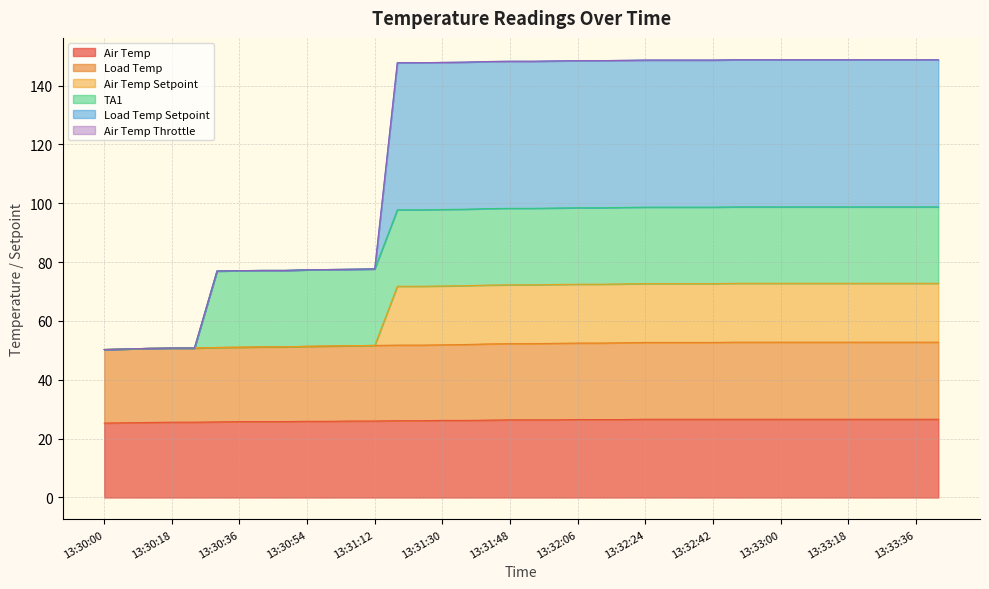

At which category does the chart reach its peak across all series?

13:32:48